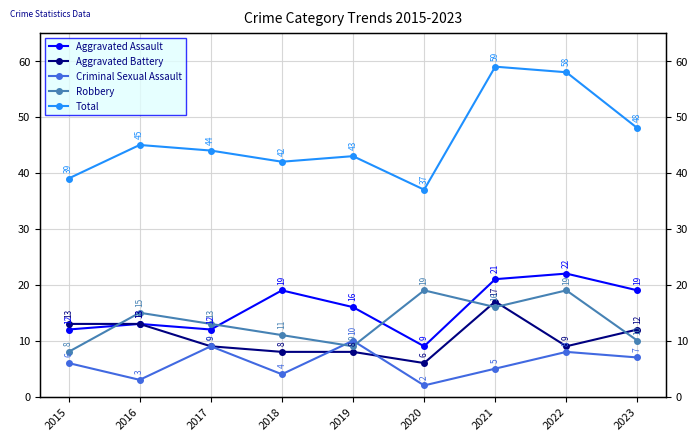

At 2022, list the series in order from largest to smallest.

Total, Aggravated Assault, Robbery, Aggravated Battery, Criminal Sexual Assault